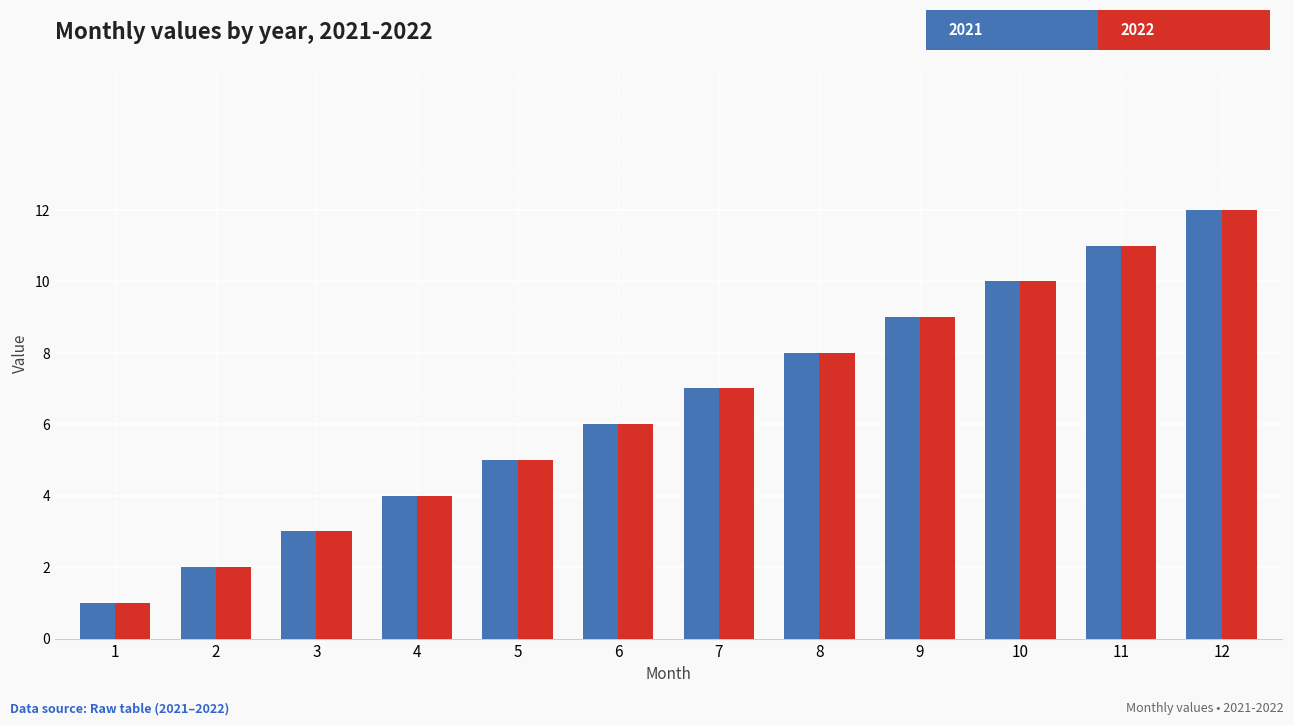

What is the greatest value displayed?

12